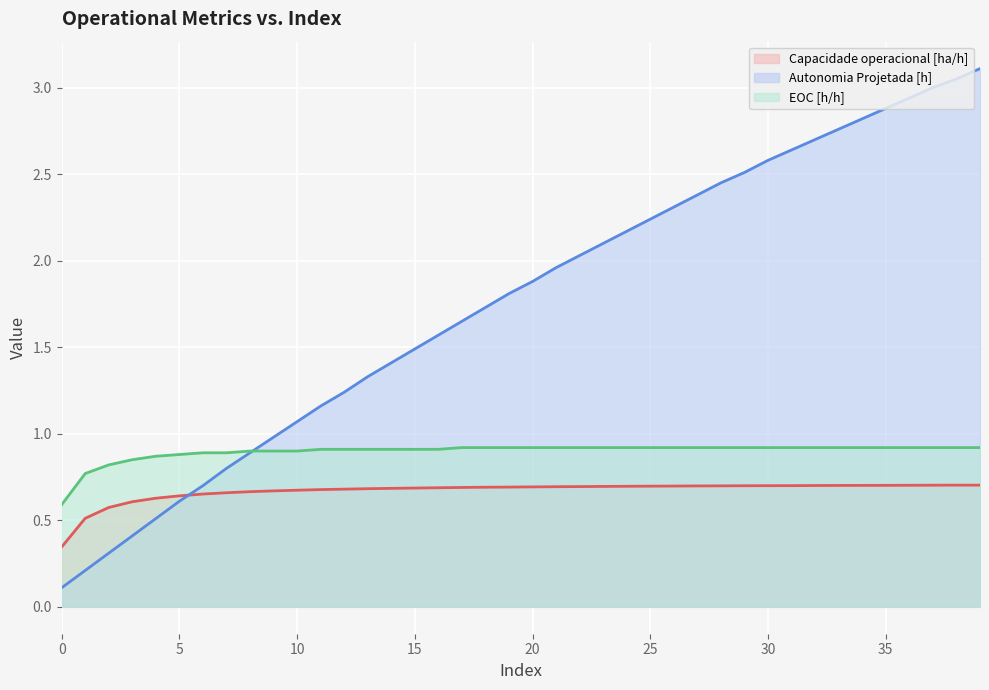

What is the value of the EOC [h/h] point at the 31st from the left?

0.9